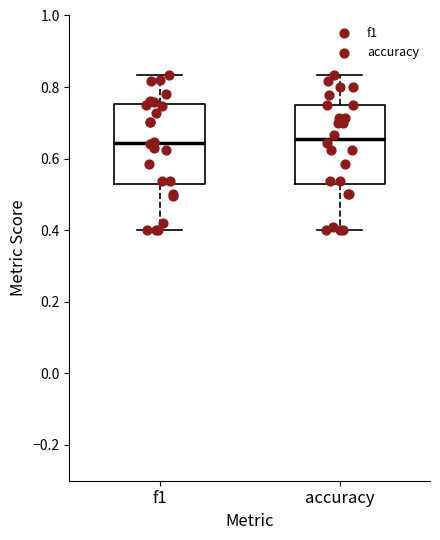

Reading left to right, read every box against the y-axis: the position of its median line, the range the box covers, and the ends of its whiskers. The values are not printed on the chart, so give them approximately, as read against the axis.

f1: median 0.64, box 0.52 to 0.76, whiskers 0.40 to 0.84
accuracy: median 0.66, box 0.52 to 0.76, whiskers 0.40 to 0.84